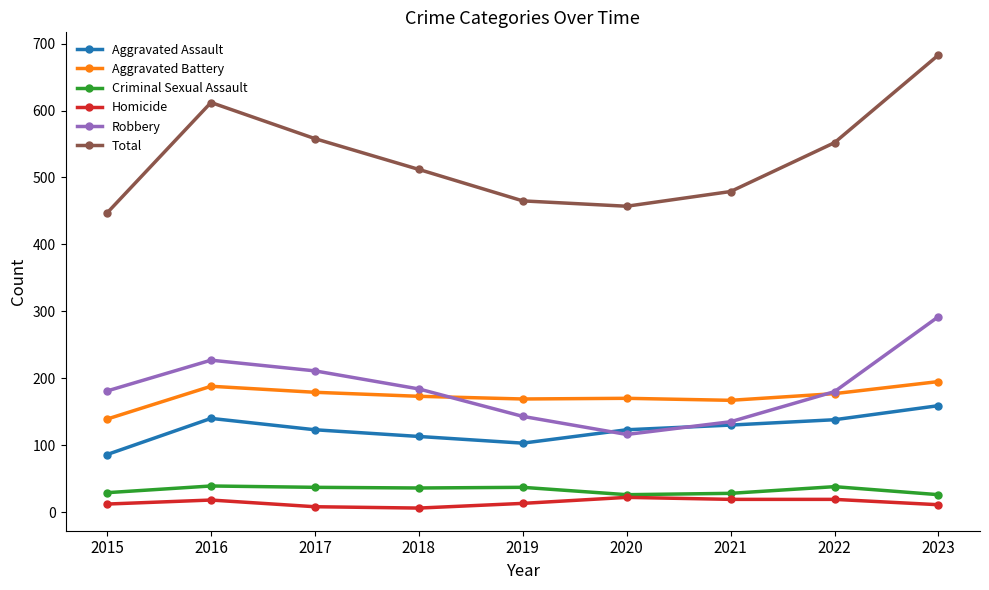

True or false: Total and Homicide intersect in this chart.

False